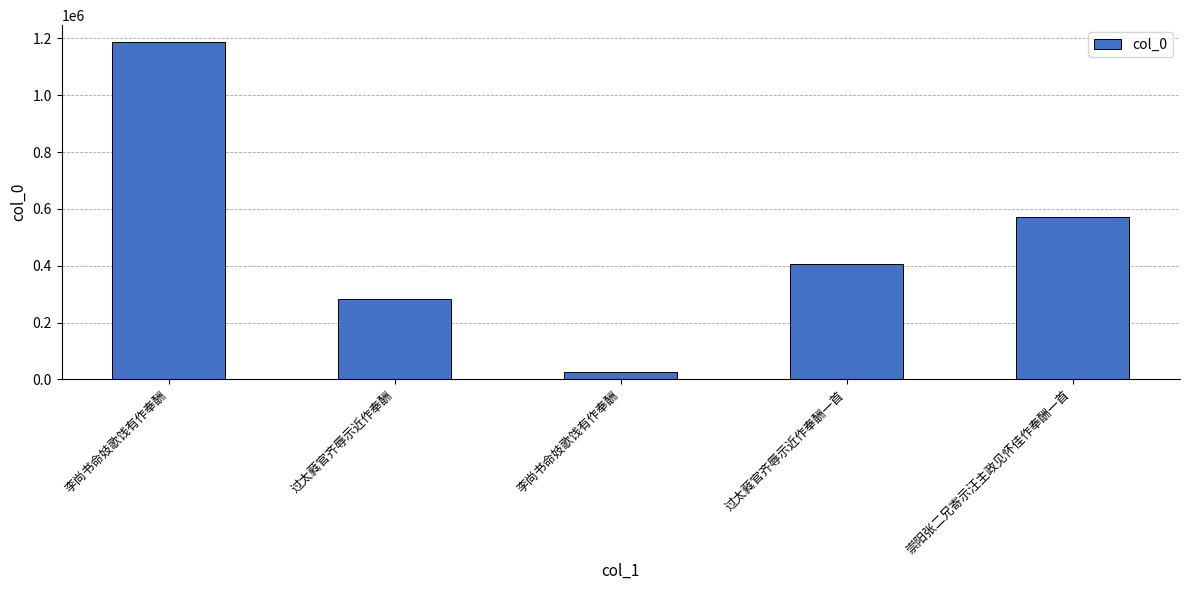

What is the ratio of the value at 过太蕤官齐辱示近作奉酬 to the value at 李尚书命妓歌饯有作奉酬?

11.0